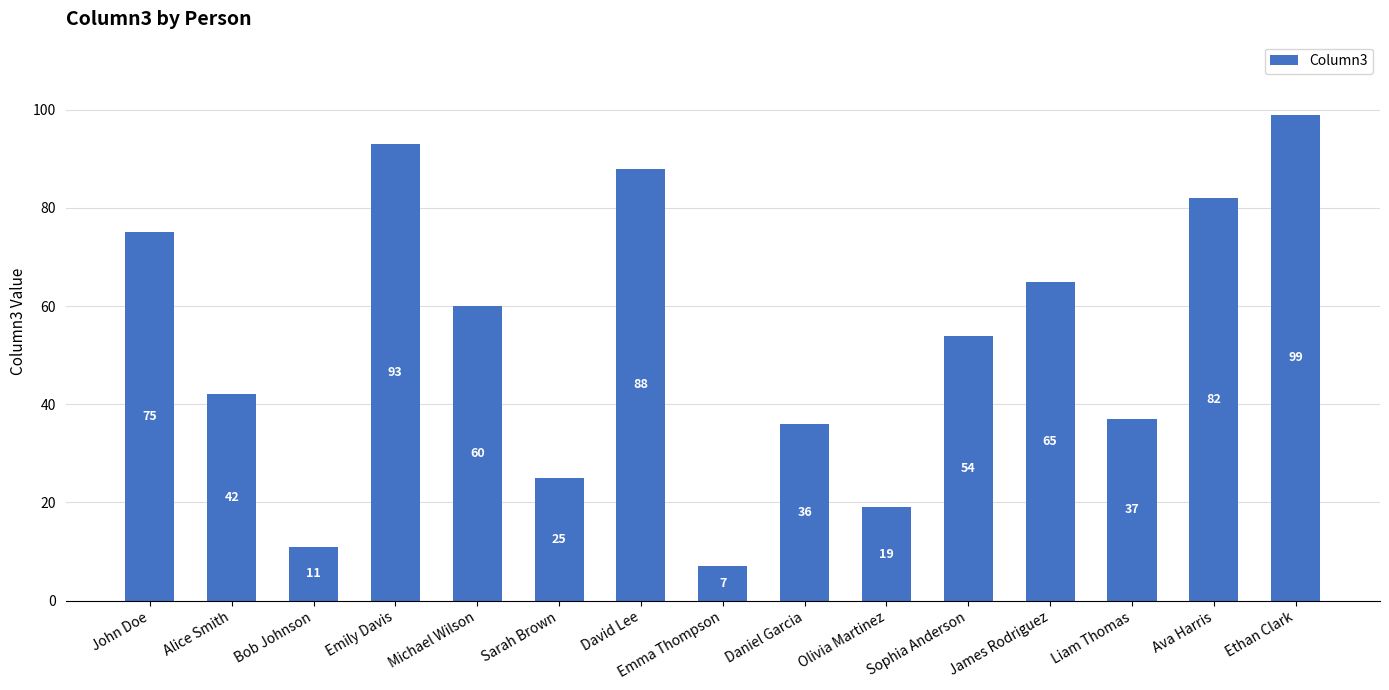

Reading left to right, transcribe all the data shown in this chart.

75	42	11	93	60	25	88	7	36	19	54	65	37	82	99